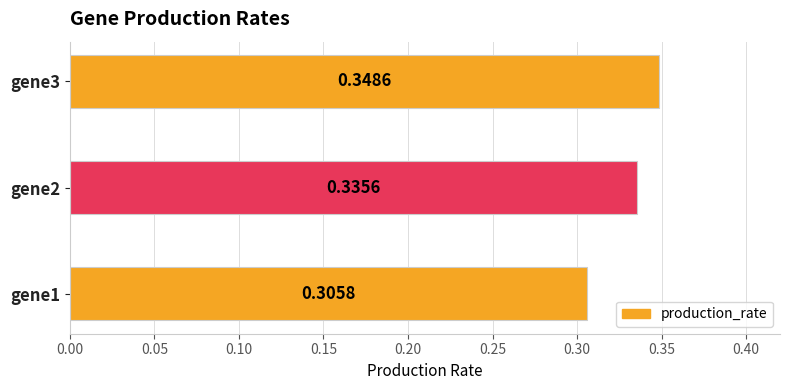

What is the sum of all values?

1.0